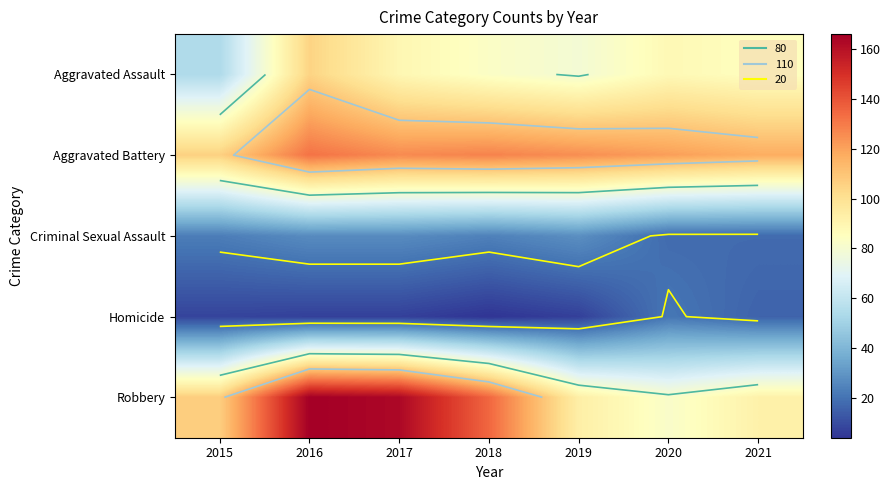

Which has a higher value, 2019 or 2016?

2016